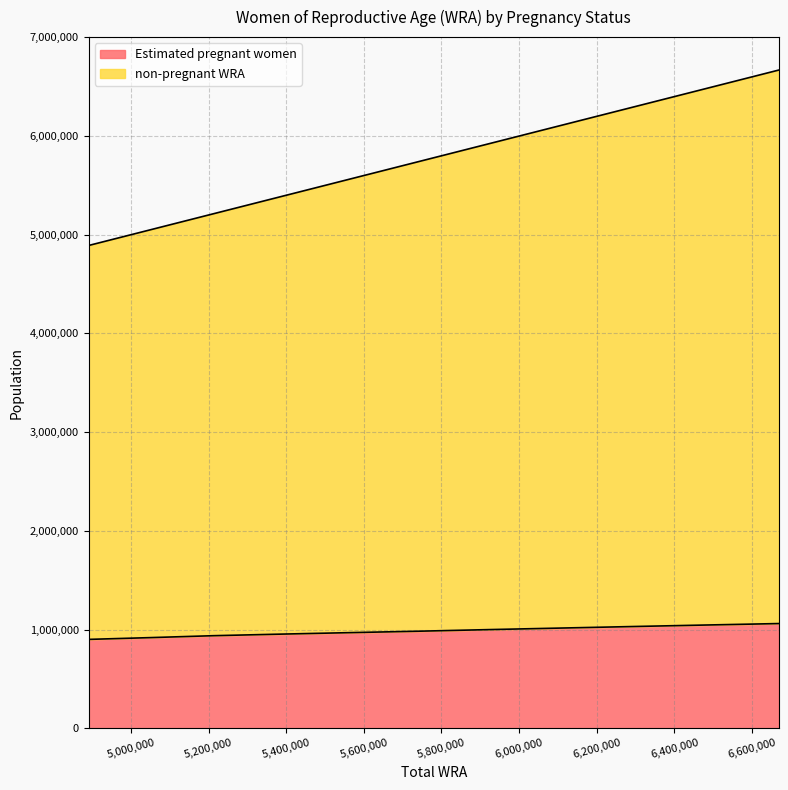

How many values in the non-pregnant WRA series exceed 5741000?

5